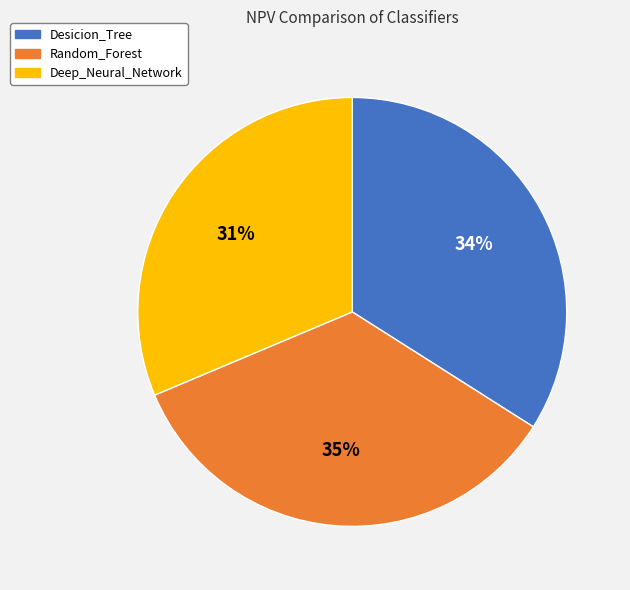

How many slices are in this pie chart?

3